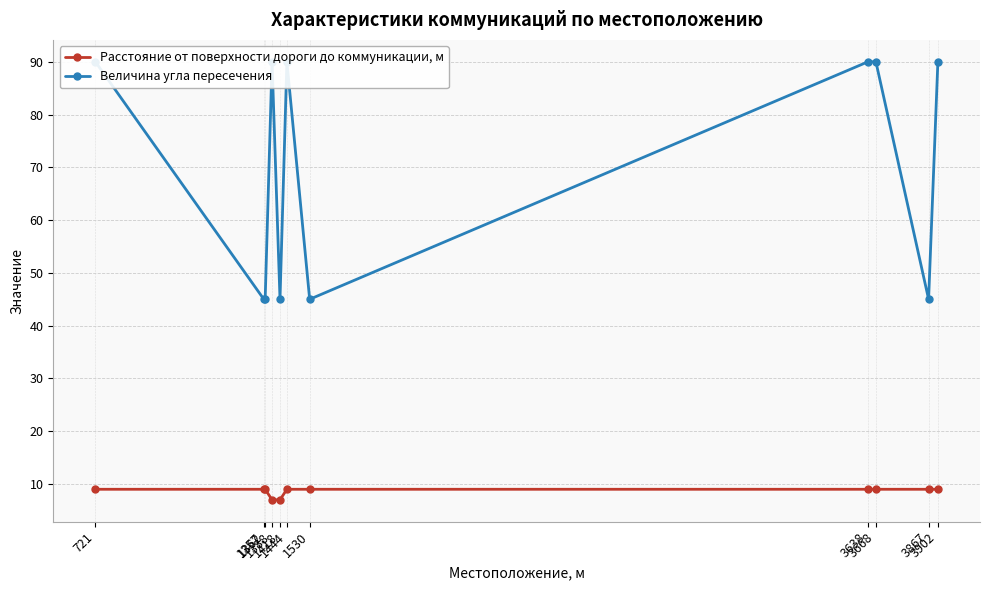

What is the spread (max minus min) of values at 3638?

81